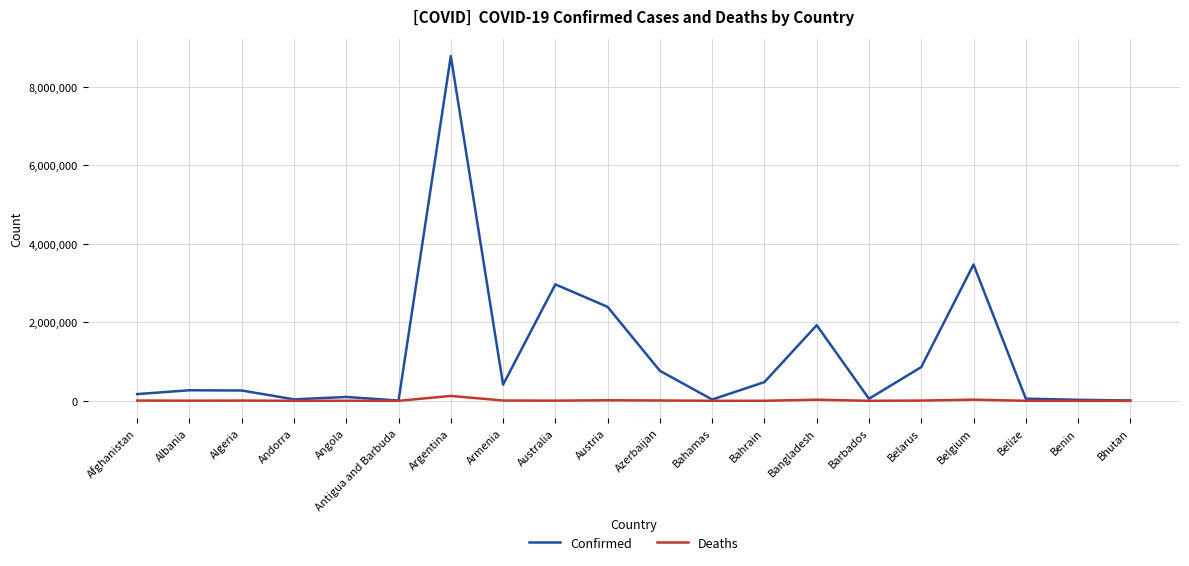

Where is Confirmed nearest to the value 4395301?

Belgium